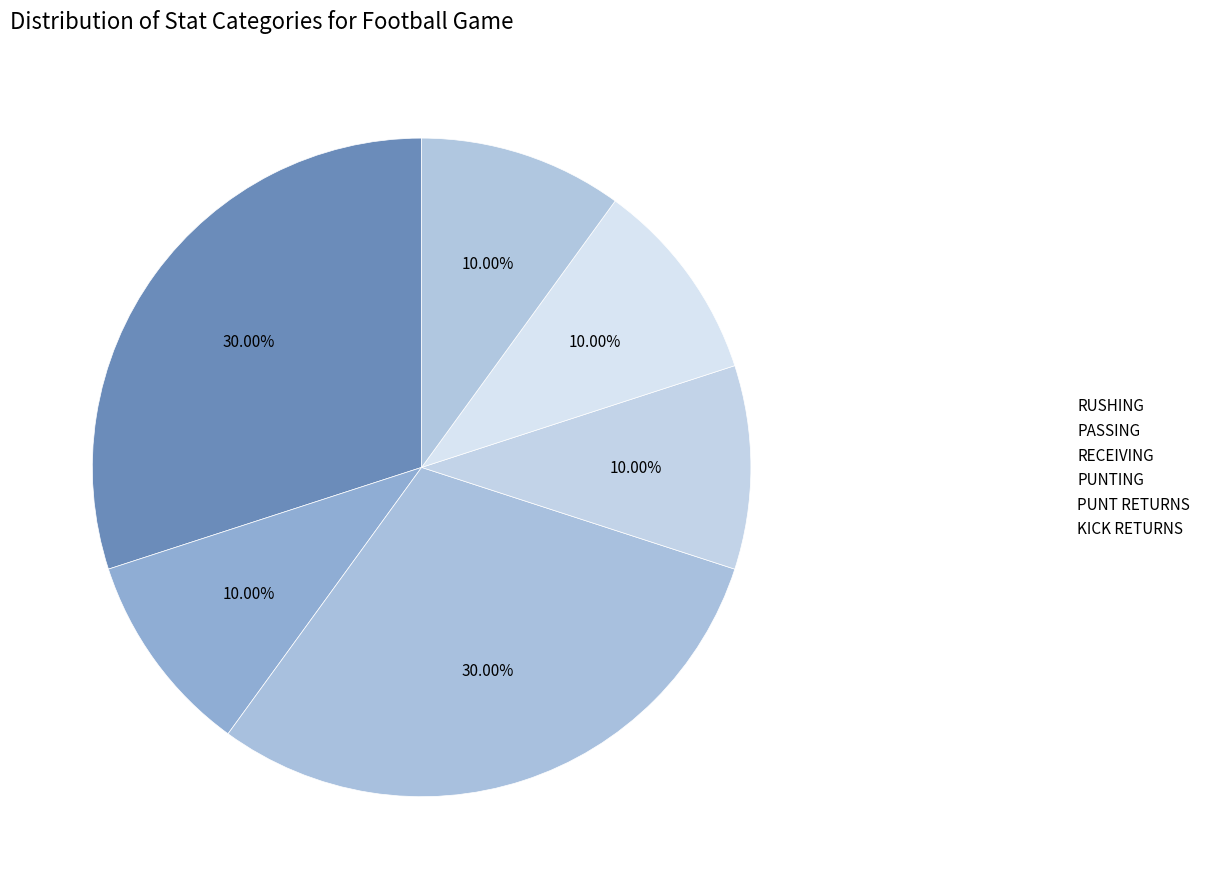

What percentage is the RECEIVING slice, to the nearest percent?

30%